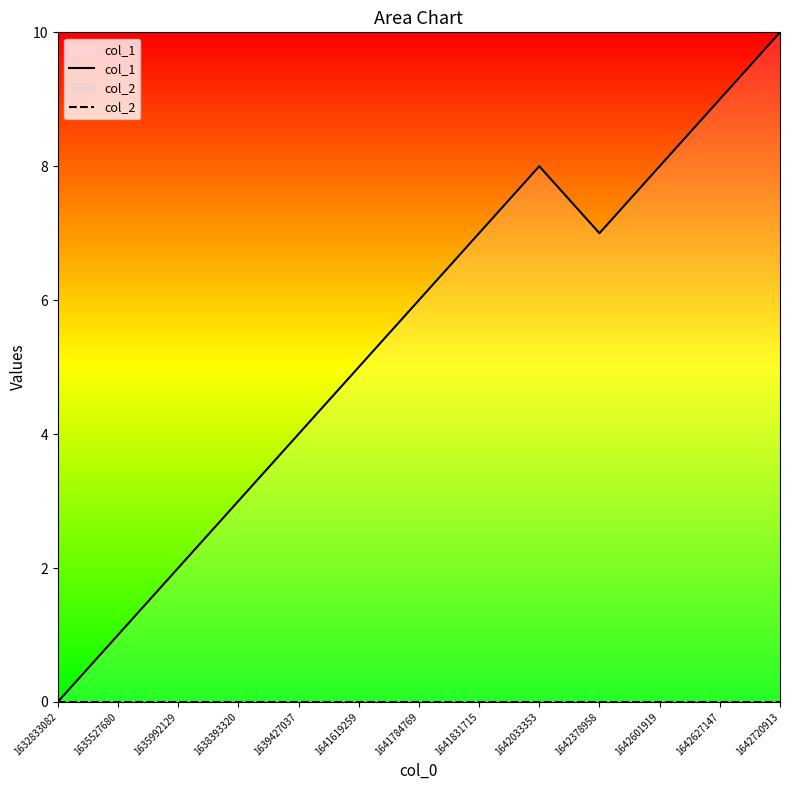

The col_1 series shows 5 at 1641831715. True or false?

False